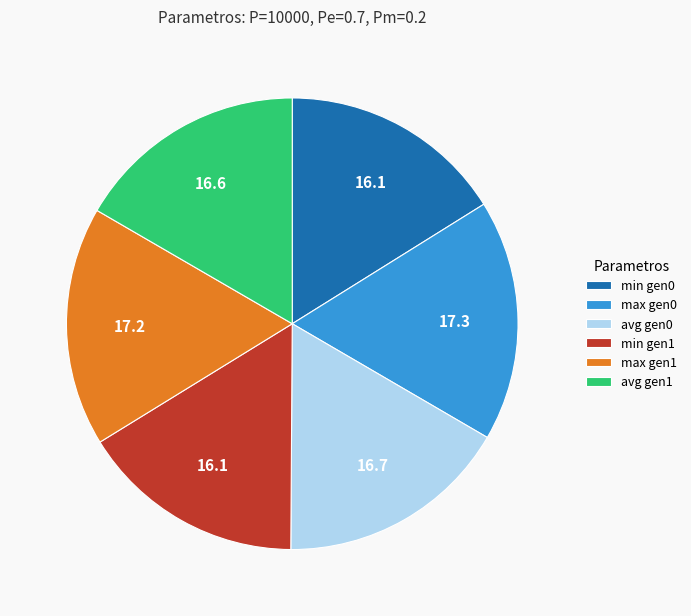

Approximately how many times larger is the value at min gen0 compared to avg gen1?

1.0